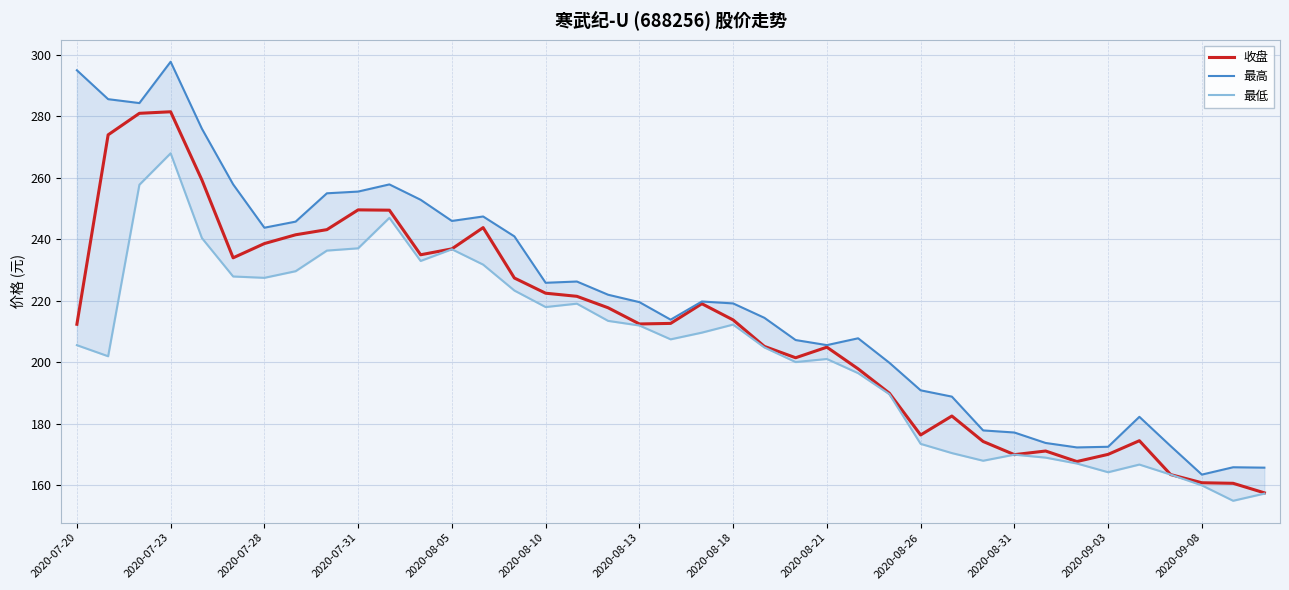

Does the chart display data point markers on the line(s)?

No